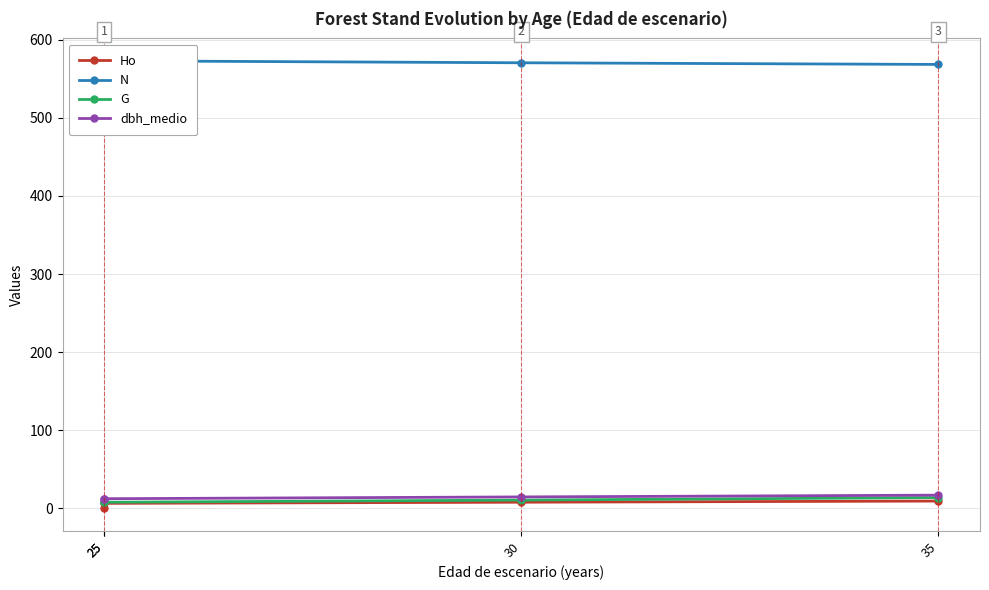

What is the sum of the N values at 35 and 30?

1138.7